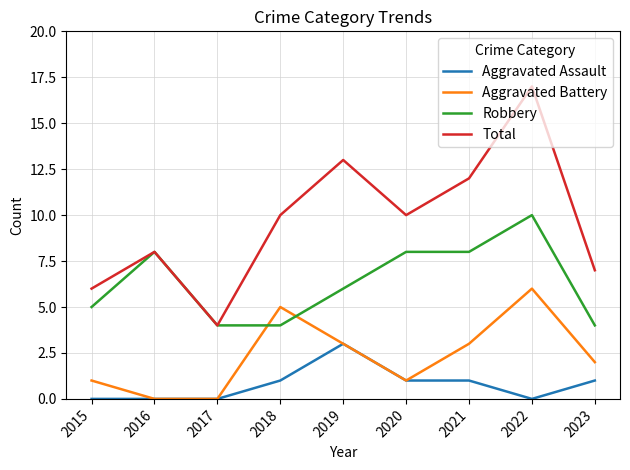

What is the total value across all series at 2021?

24